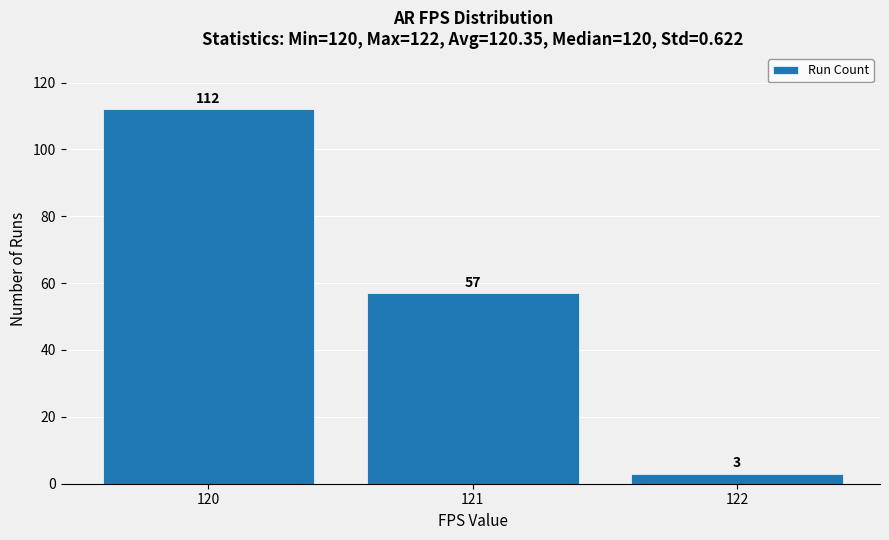

What is the approximate value at 120?

112